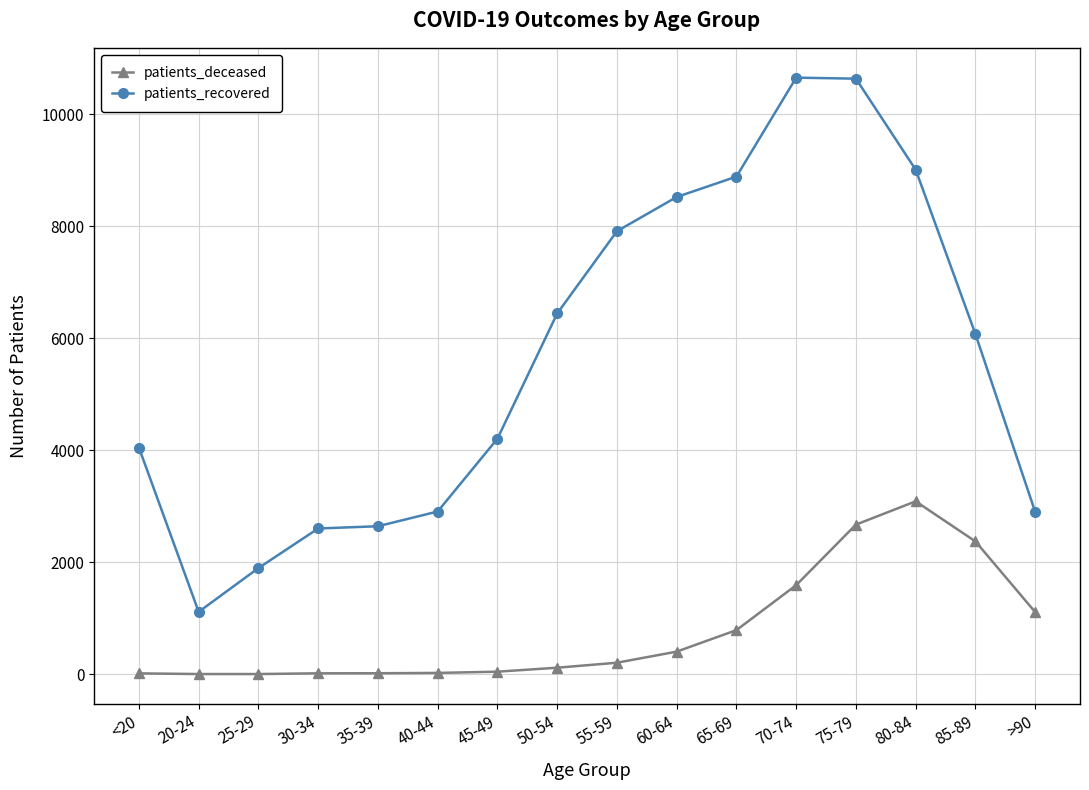

List the series in order of their peak value, lowest first.

patients_deceased, patients_recovered